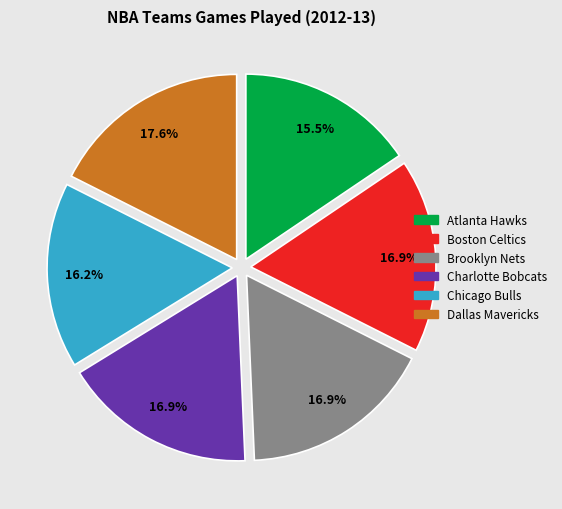

What percentage is NOT represented by Charlotte Bobcats?

83.1%